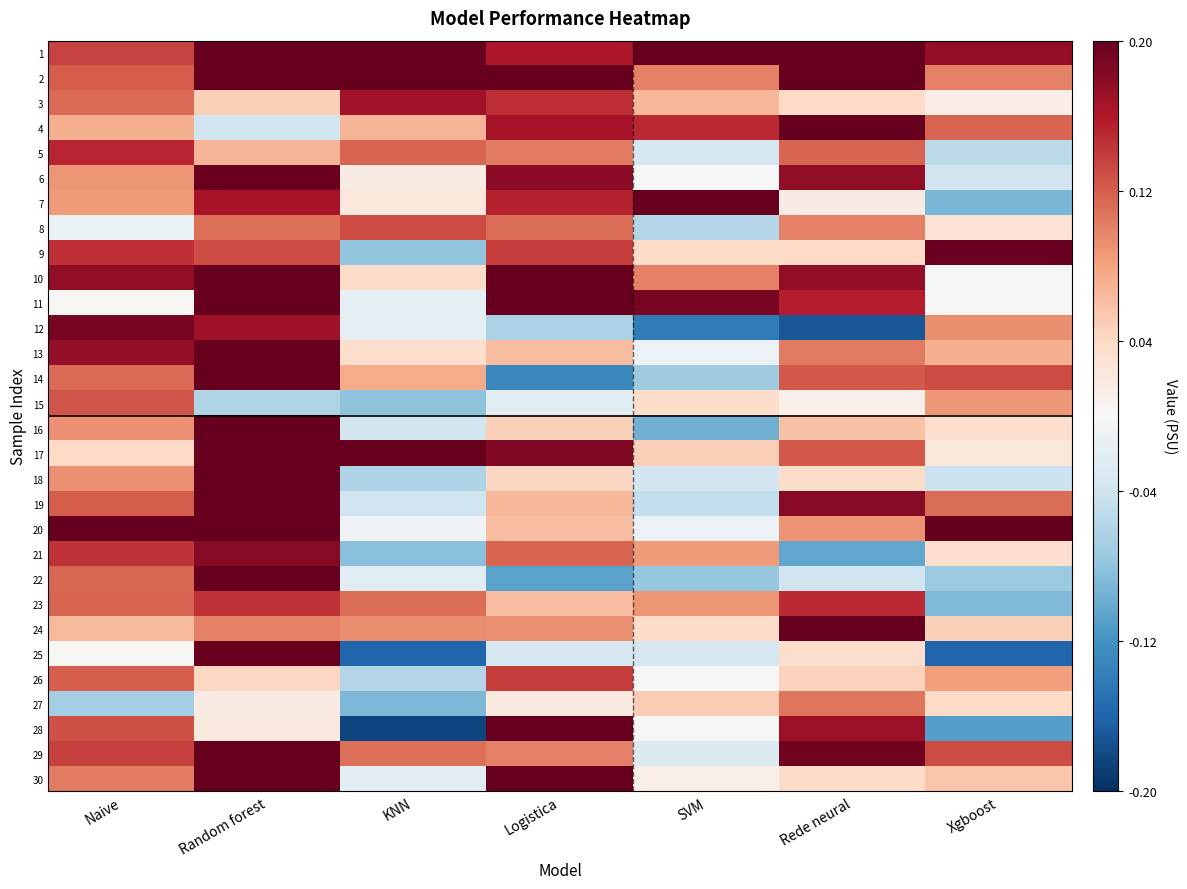

At which category is the sum across all series the highest?

Random forest